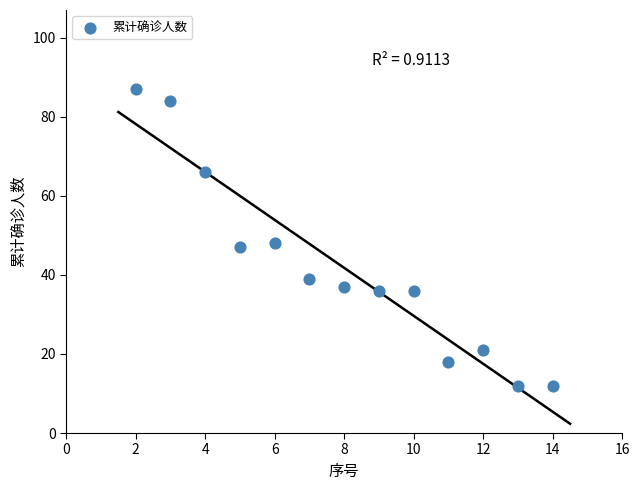

What is the range of X values (max minus min)?

12